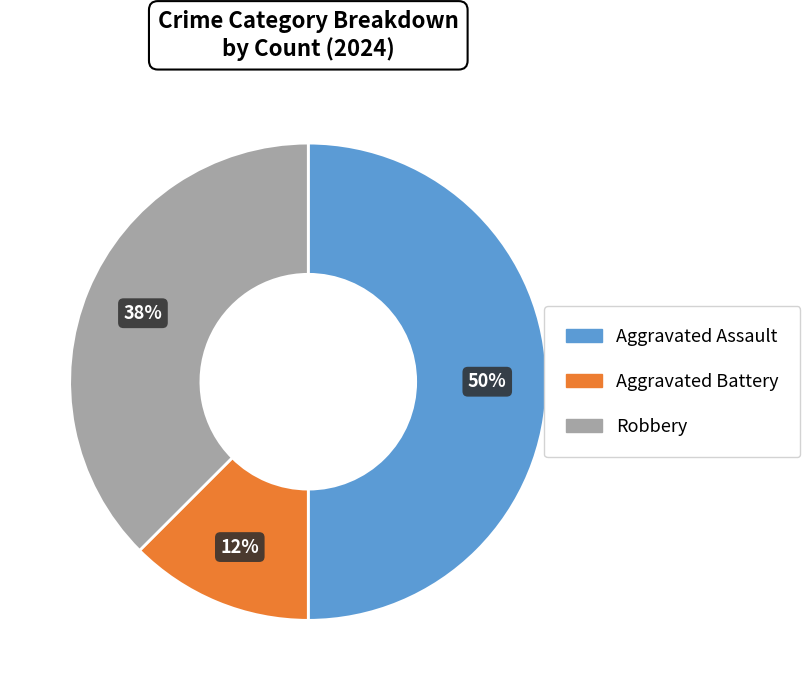

Does Robbery account for over 50% of the chart?

No